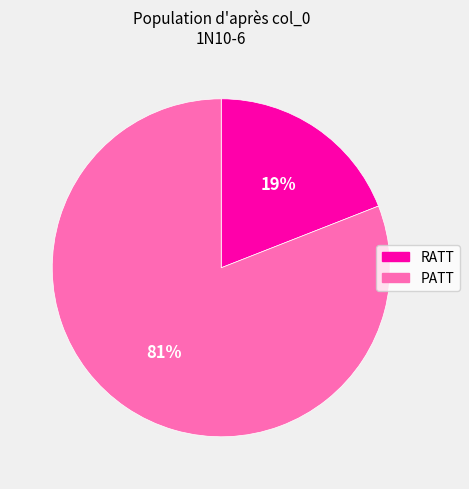

Is there any slice that represents more than half of the pie?

Yes